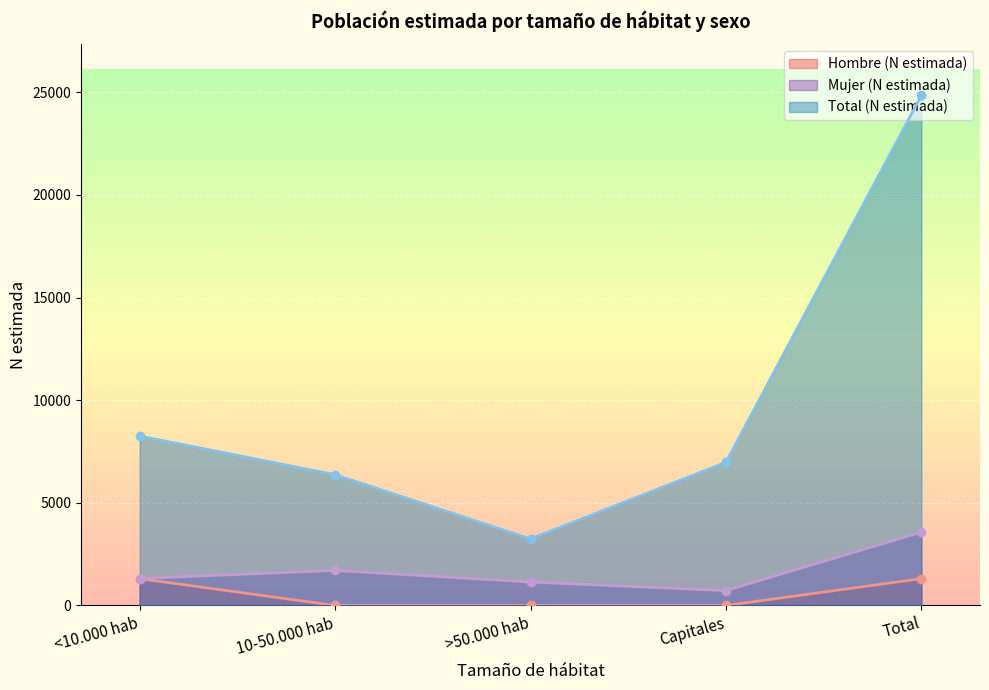

What is the value of the Hombre (N estimada) point at the 1st from the left?

1307